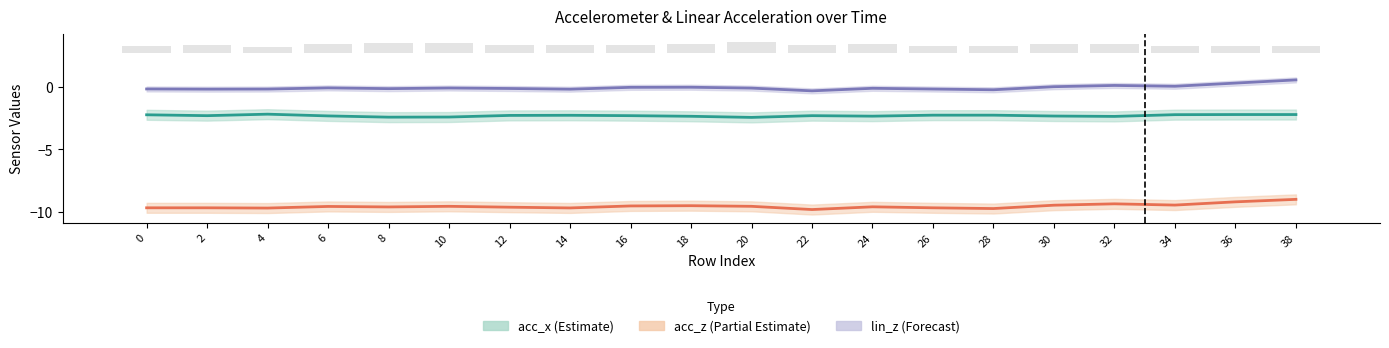

What is the difference between the acc_x values at 8 and 4?

0.2